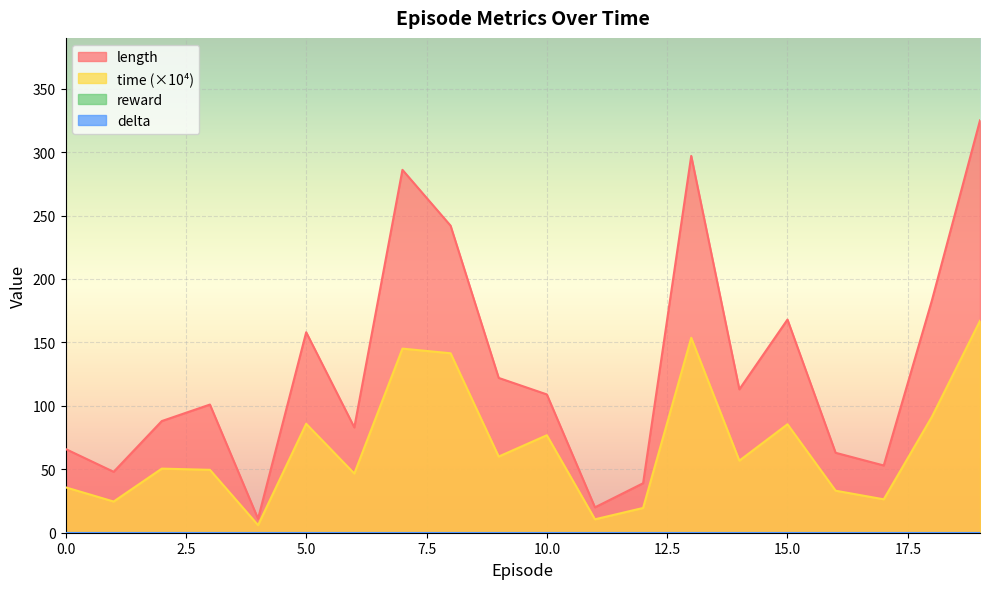

True or false: length and time cross at least once.

False